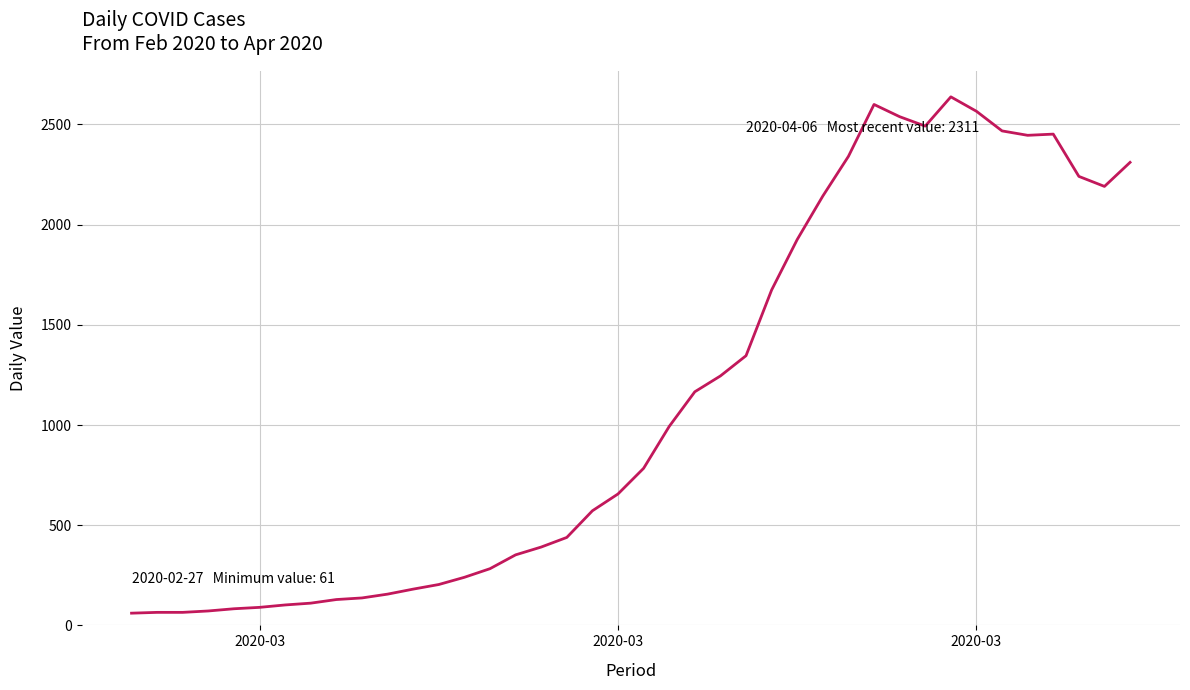

What is the difference between the maximum and minimum values?

2577